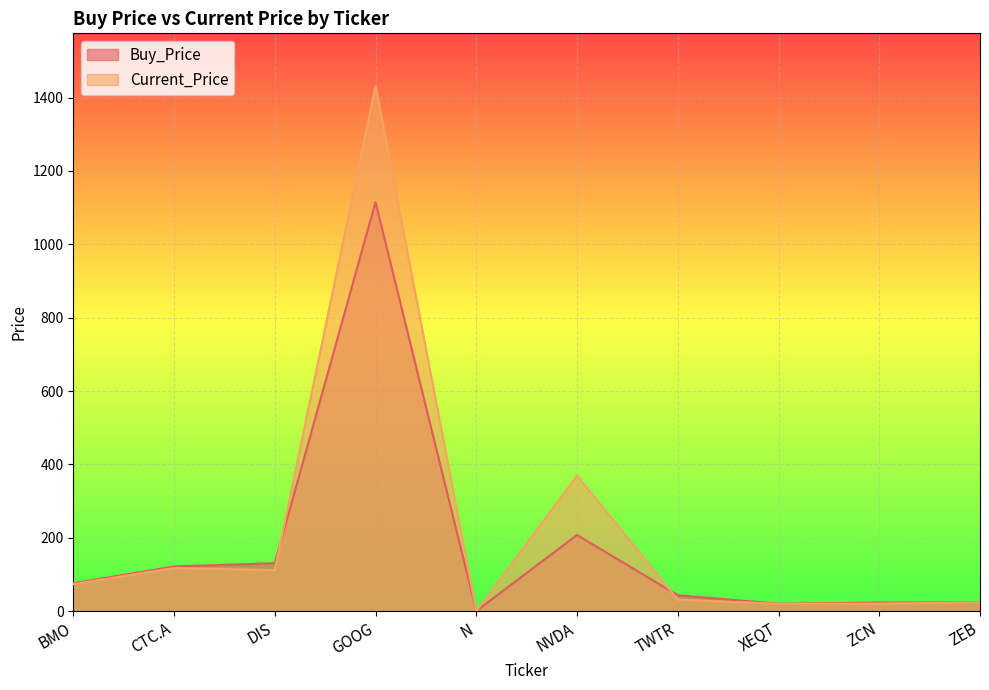

What is the difference between the Buy_Price values at N and NVDA?

207.2